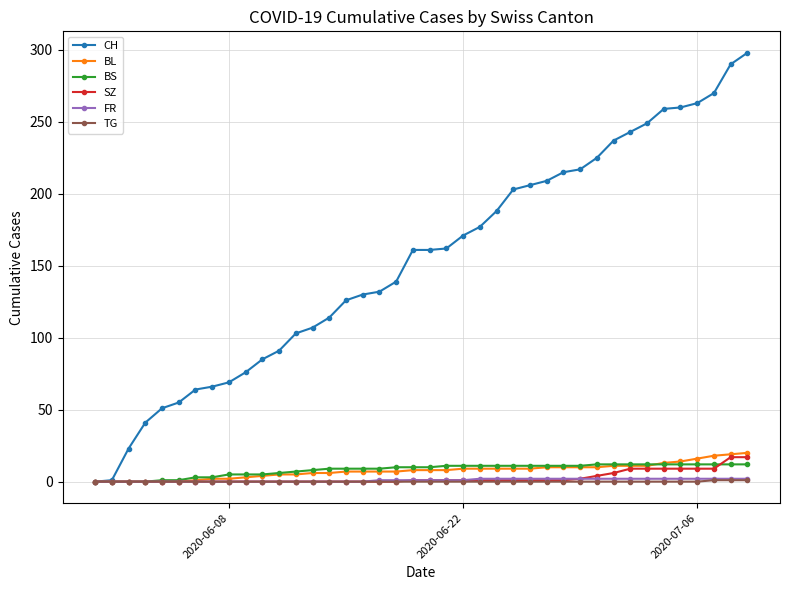

What is the greatest value displayed?

298